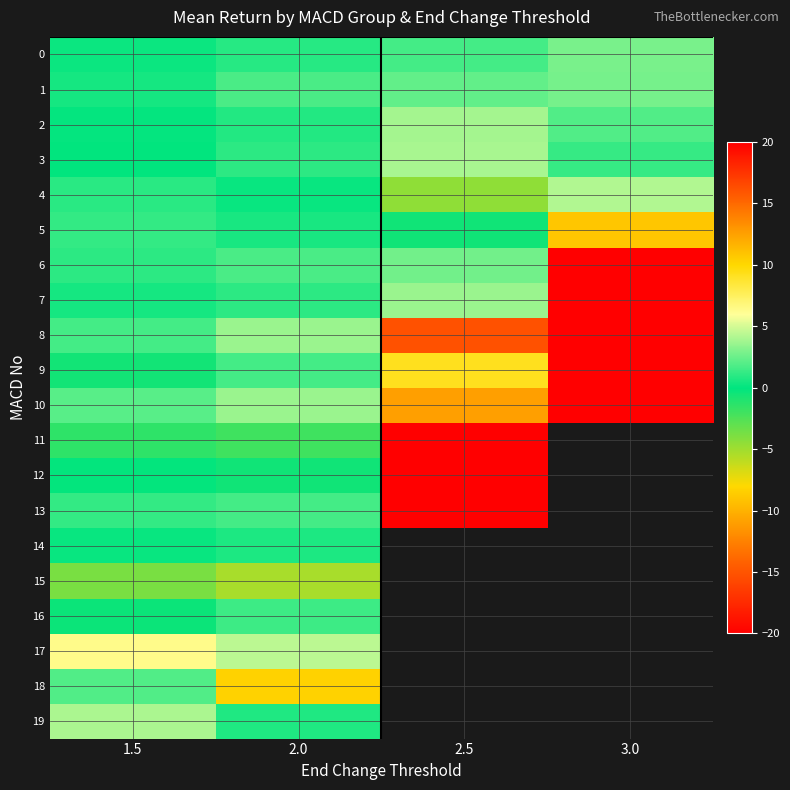

Between 1.5 and 2.5, which series saw the biggest shift?

11